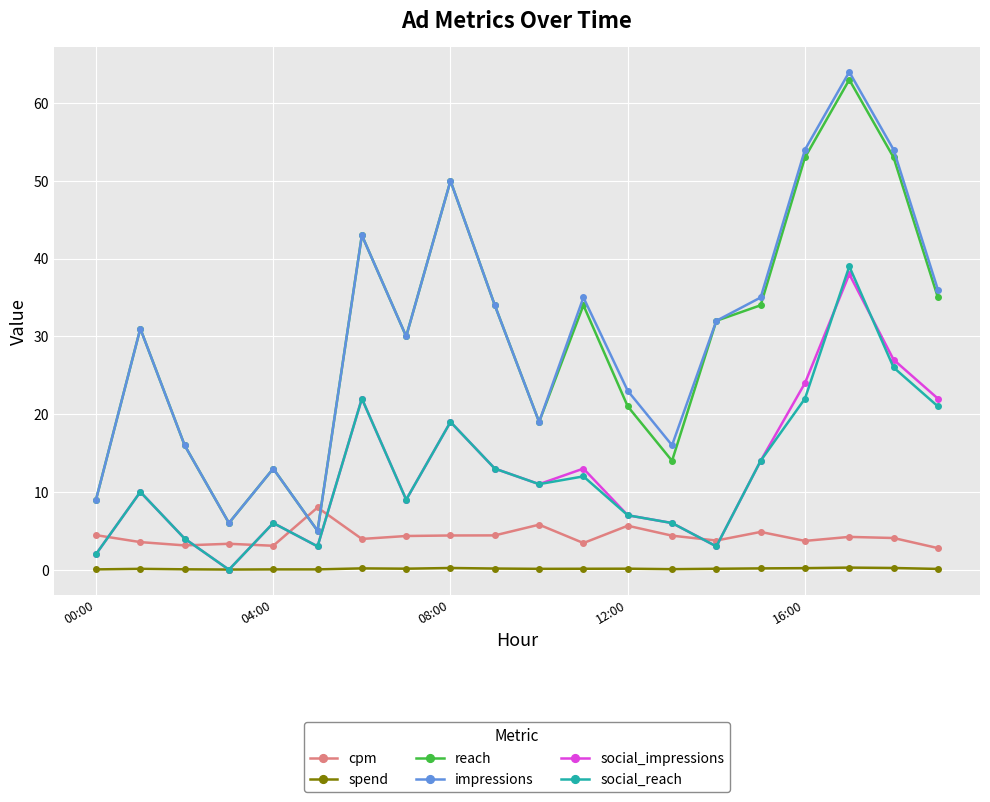

Which series has the largest range (max minus min)?

impressions